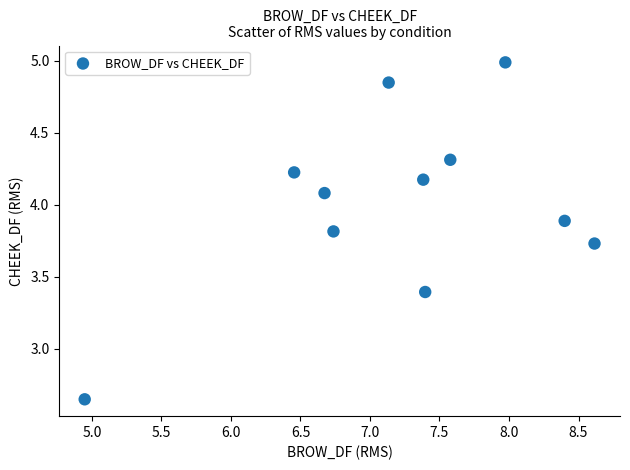

What is the average X value?

7.2